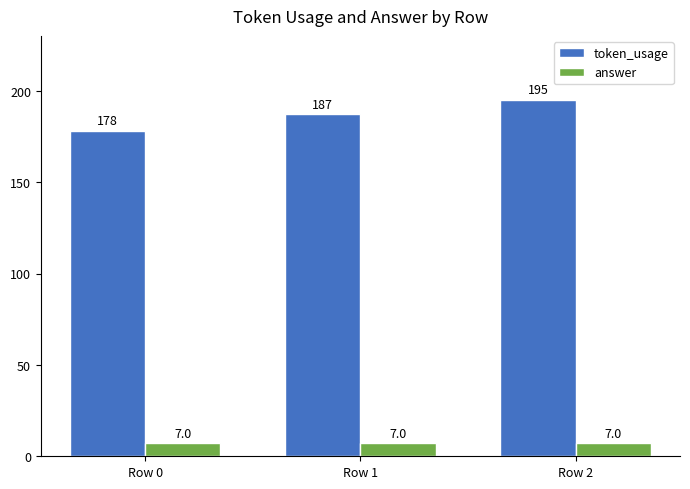

What are all the series names shown in the legend?

token_usage, answer